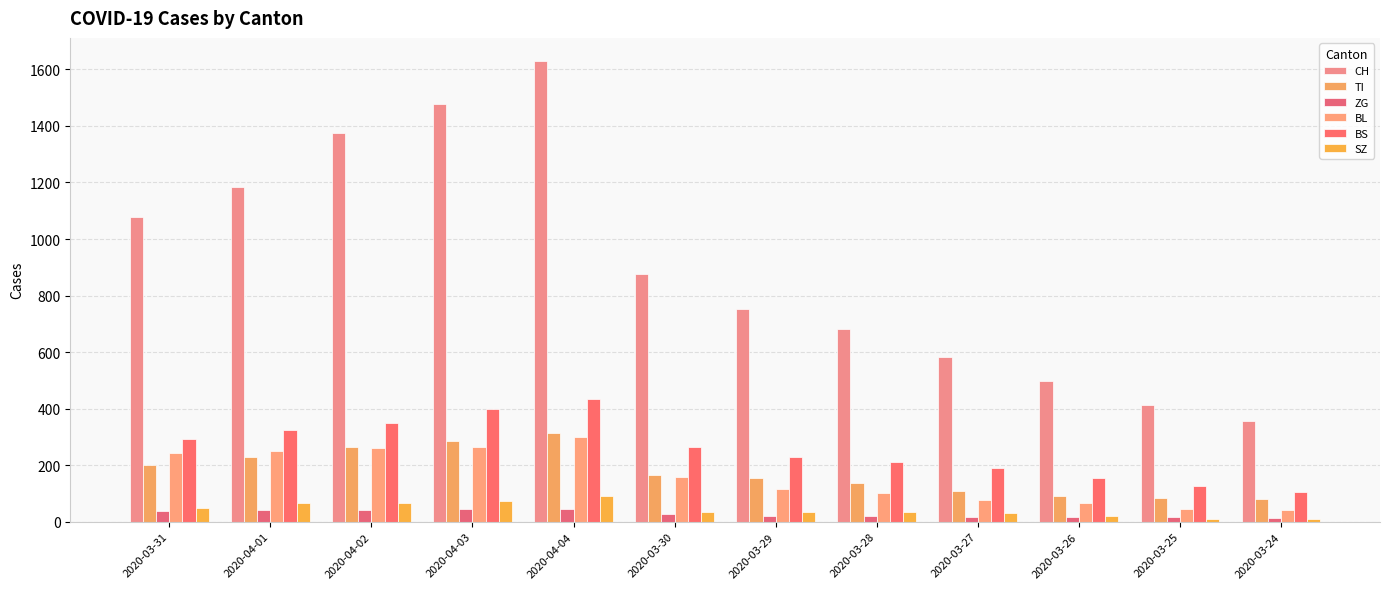

List the series in order of their peak value, highest first.

CH, BS, TI, BL, SZ, ZG